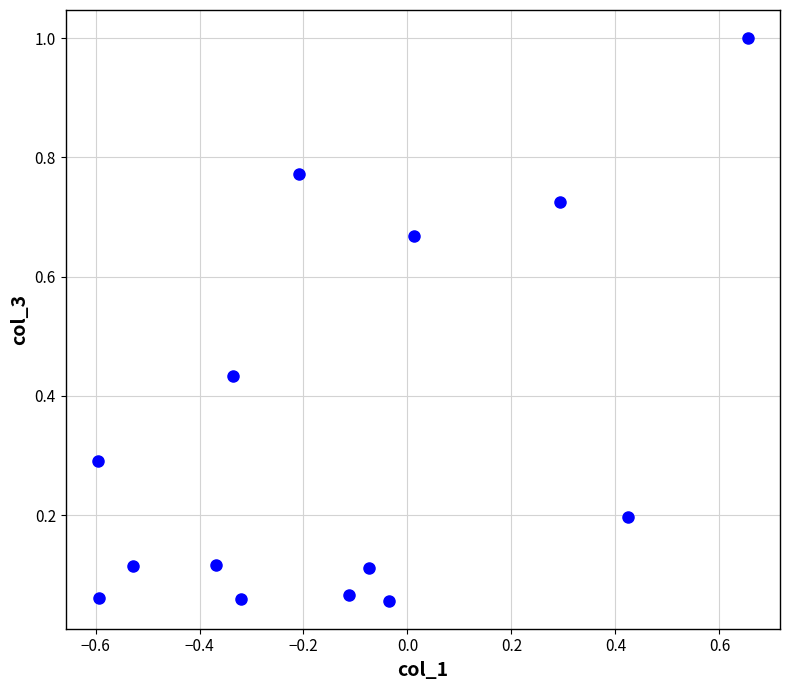

What is the range of Y values (max minus min)?

0.9